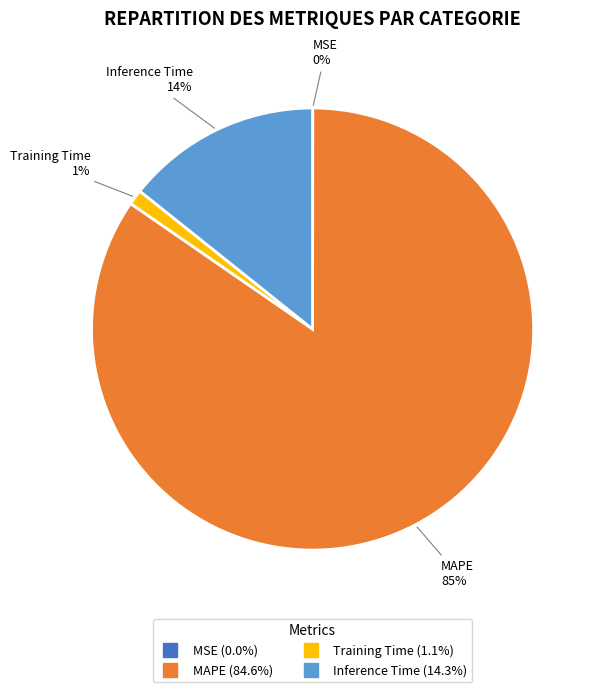

Does any single category account for the majority?

Yes